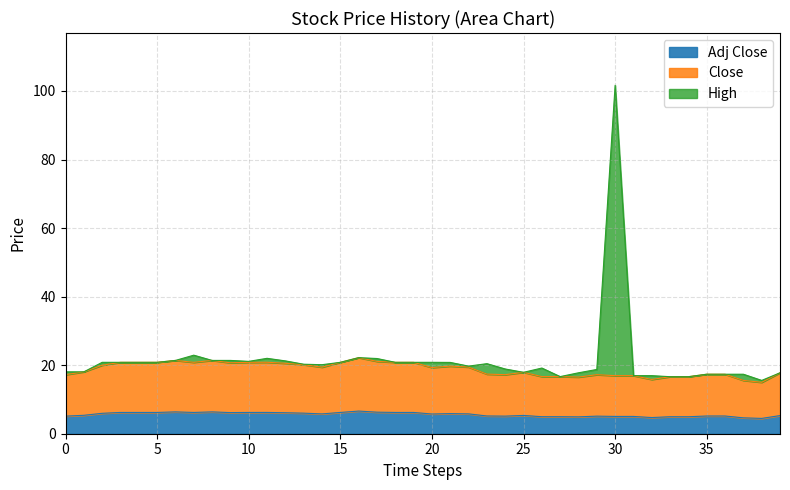

At which category is the sum across all series the highest?

30